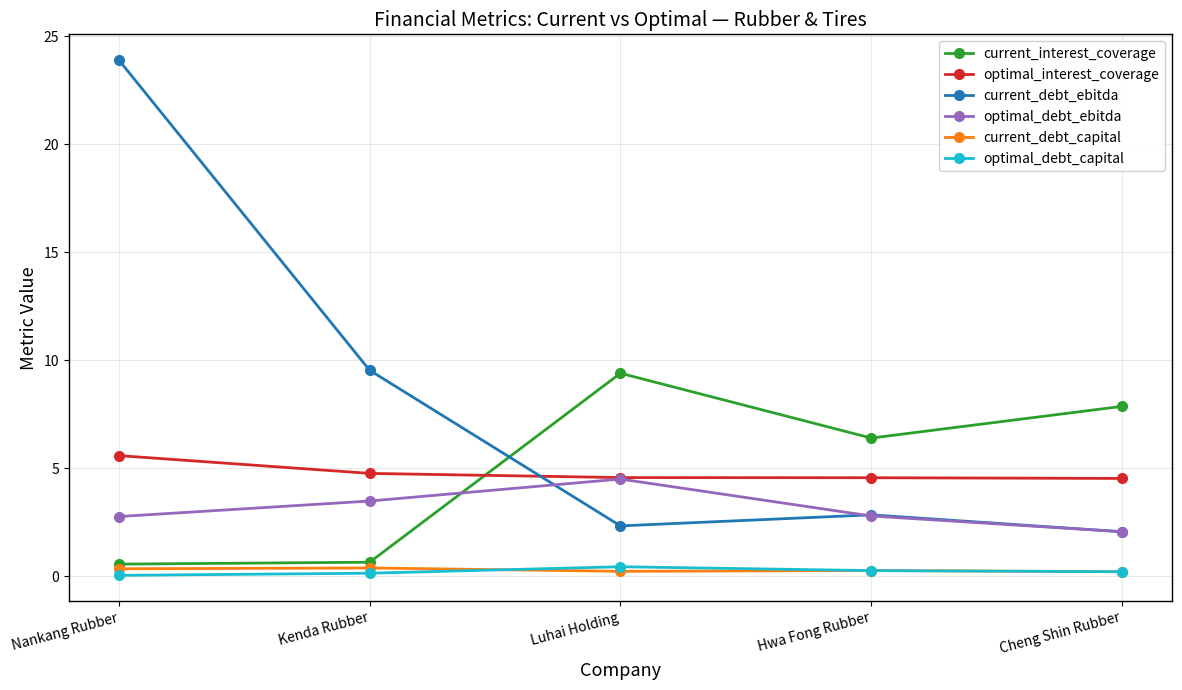

Does the chart display data point markers on the line(s)?

Yes